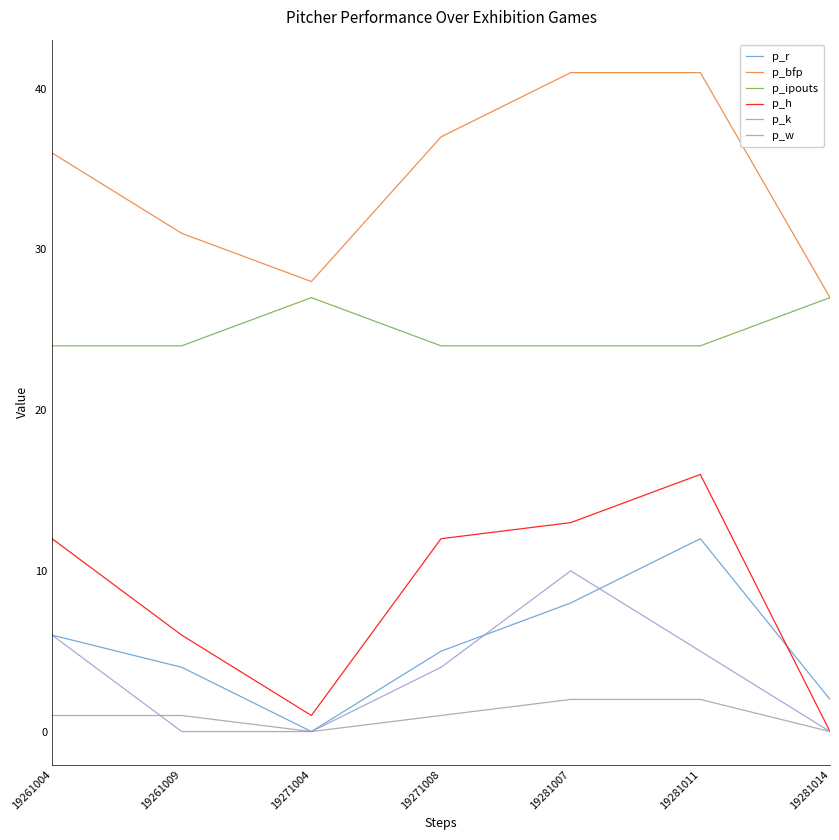

Is it true that p_k equals 1 at 19261004?

False